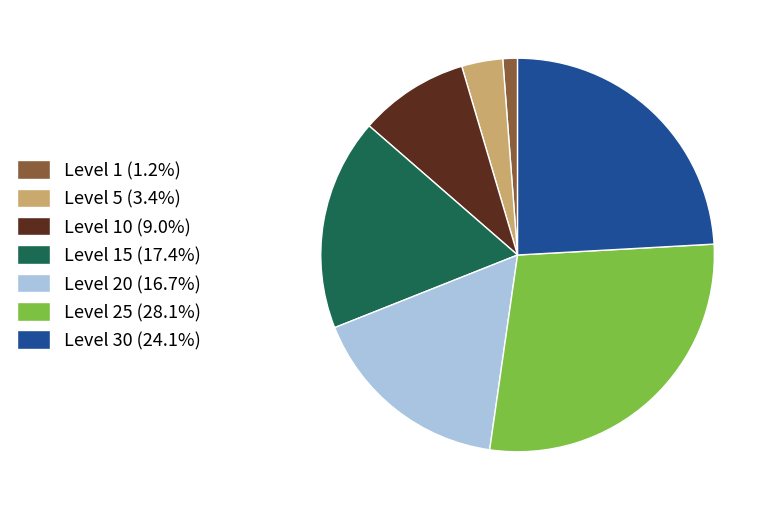

What is the ratio of the value at Level 5 (3.4%) to the value at Level 10 (9.0%)?

0.4